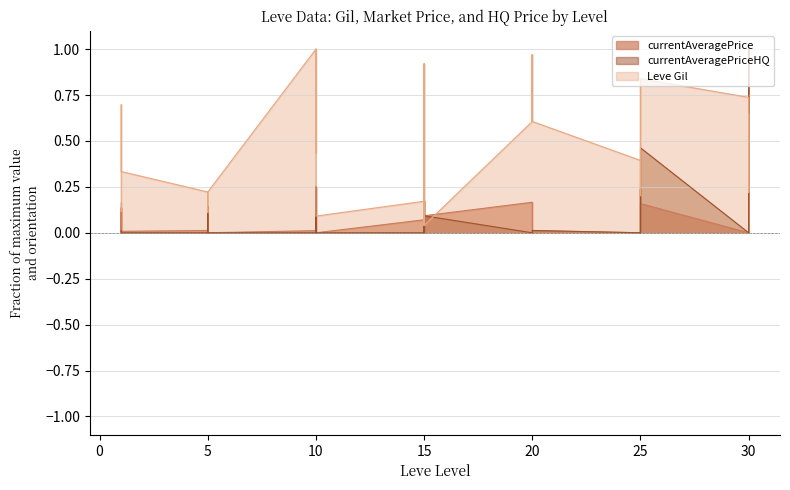

Reading left to right, what are all the values shown in this chart?

Leve Gil: 0.2	0.1	0.1	0.7	0.7	0.3	0.2	0.1	0.2	0.2	0.2	0.2	1.0	0.4	1.0	1.0	1.0	0.1	0.2	0.9	0.2	0.0	0.9	0.0	0.6	1.0	0.6	0.6	1.0	0.6	0.4	0.8	0.8	0.2	0.2	0.8	0.7	0.2	0.6	0.2
currentAveragePrice: 0.1	0.0	0.0	0.0	0.1	0.0	0.0	0.0	0.0	0.1	0.0	0.0	0.0	0.0	0.3	0.1	0.0	0.0	0.1	0.2	0.0	0.0	0.0	0.1	0.2	0.0	0.0	0.0	0.0	0.0	0.0	0.2	0.1	0.0	0.0	0.2	0.0	0.0	0.2	1.0
currentAveragePriceHQ: 0.0	0.0	0.0	0.0	0.0	0.0	0.0	0.0	0.0	0.1	0.0	0.0	0.0	0.0	0.3	0.0	0.0	0.0	0.0	0.2	0.0	0.0	0.0	0.1	0.0	0.0	0.0	0.0	0.0	0.0	0.0	0.2	0.1	0.0	0.0	0.5	0.0	0.0	0.2	1.0